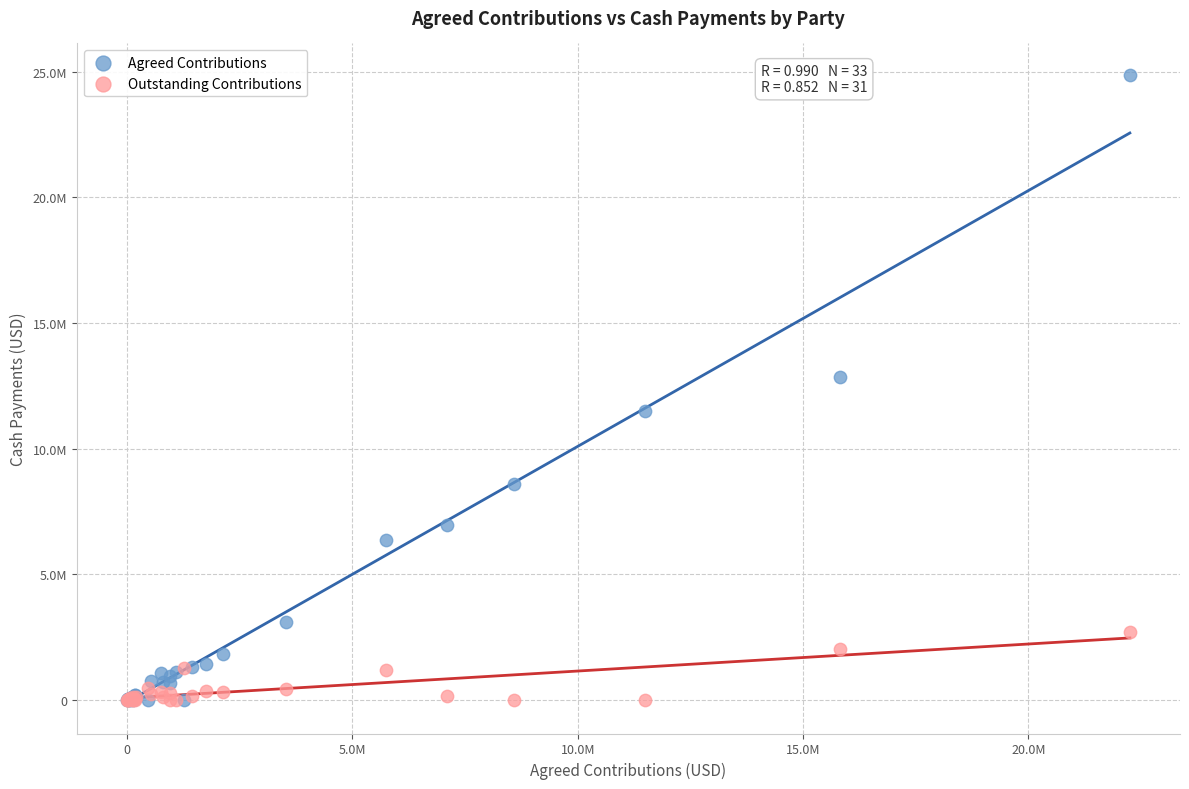

Which series has the widest spread of Y values?

Agreed Contributions